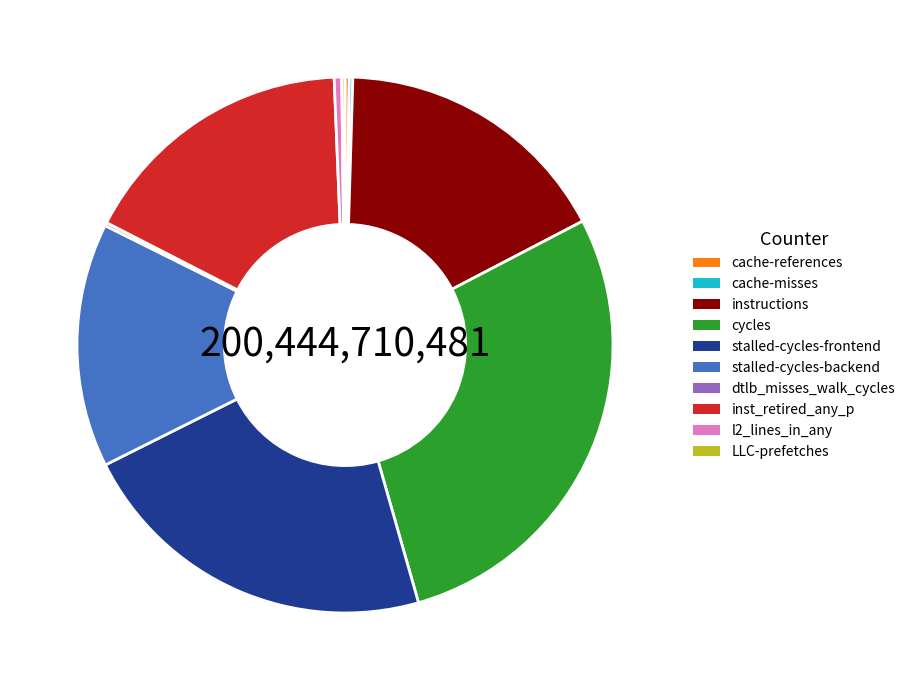

Is it true that cycles is 36% of the pie?

False